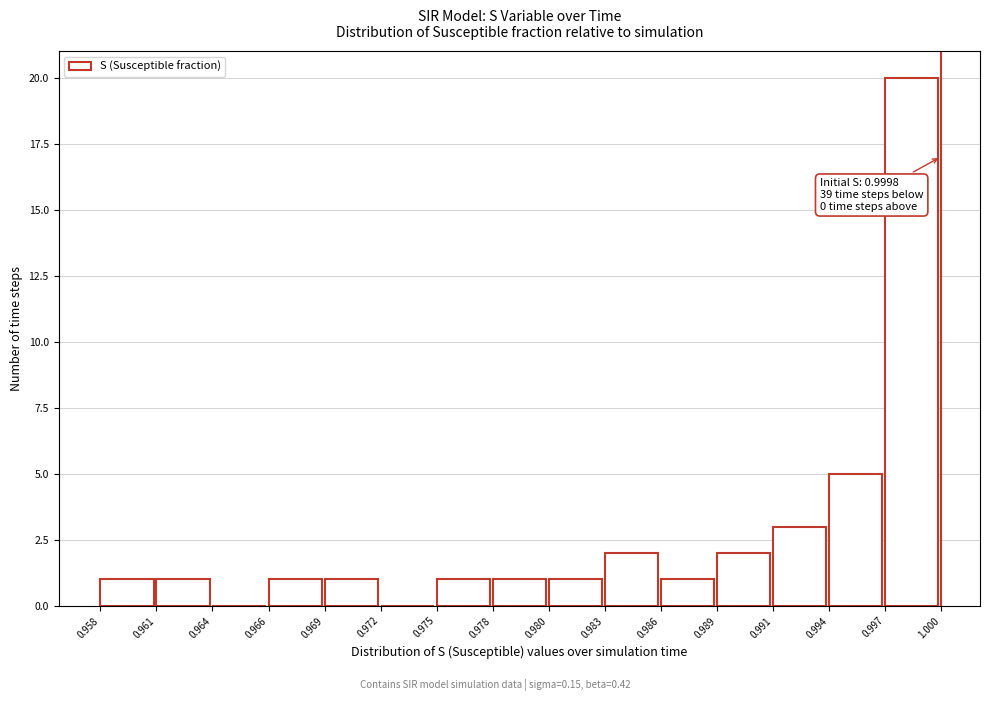

Reading left to right, extract all data points from this chart.

0.958=1	0.961=1	0.964=0	0.966=1	0.969=1	0.972=0	0.975=1	0.978=1	0.980=1	0.983=2	0.986=1	0.989=2	0.991=3	0.994=5	0.997=20